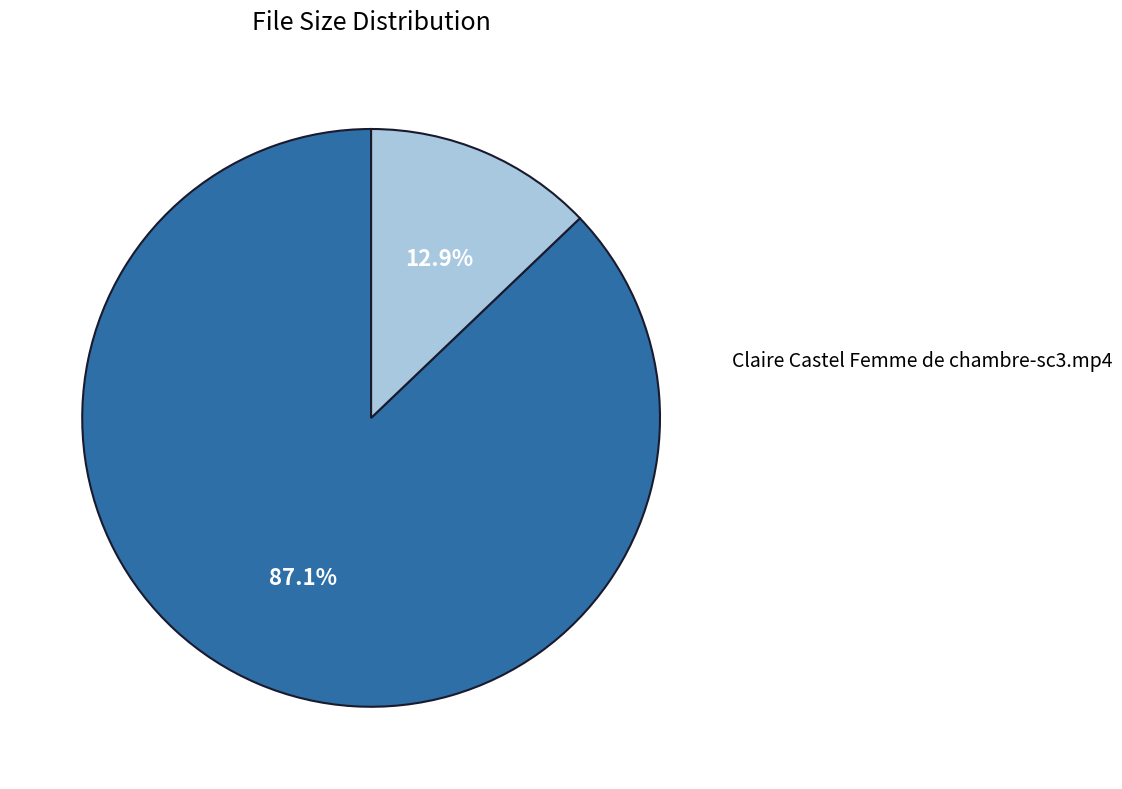

Does any single category account for the majority?

Yes